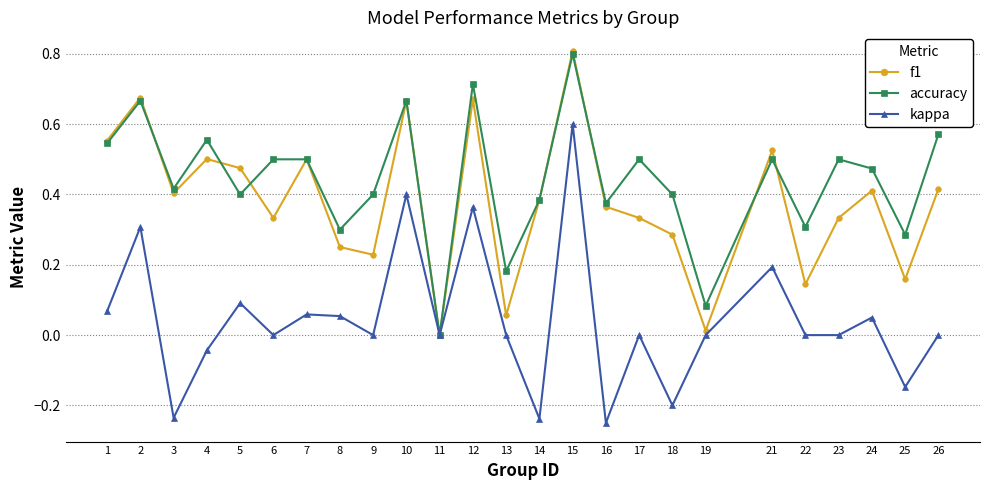

Rank the series by their average value, from lowest to highest.

kappa, f1, accuracy